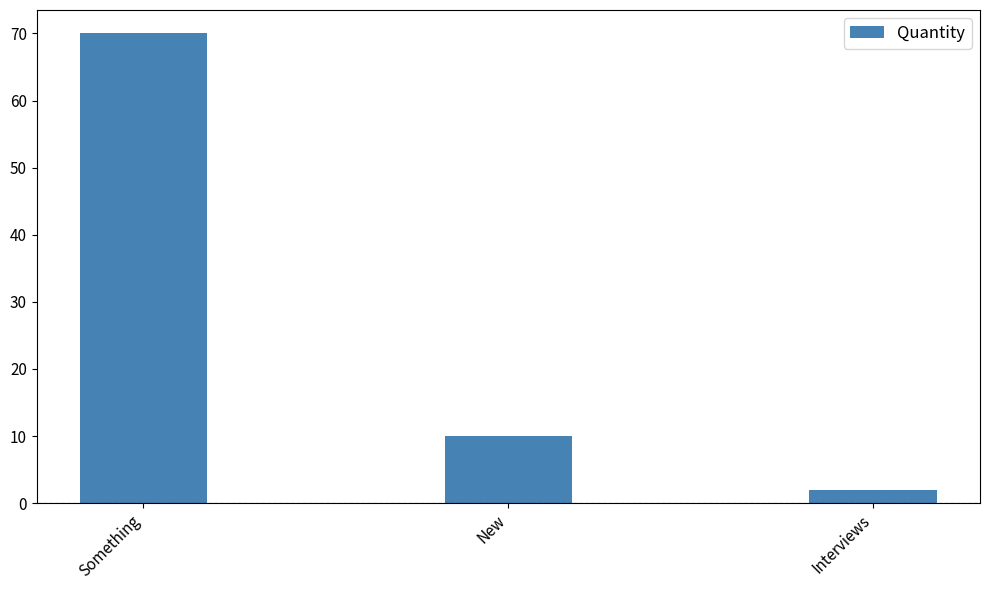

How many bars are there in total?

3